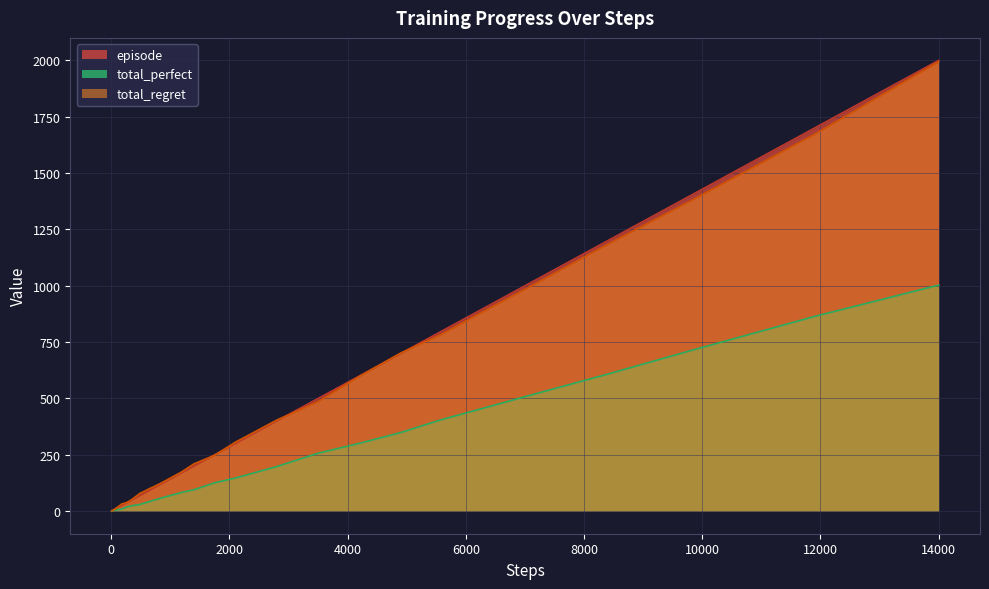

Which has a higher value, 170 or 250?

250